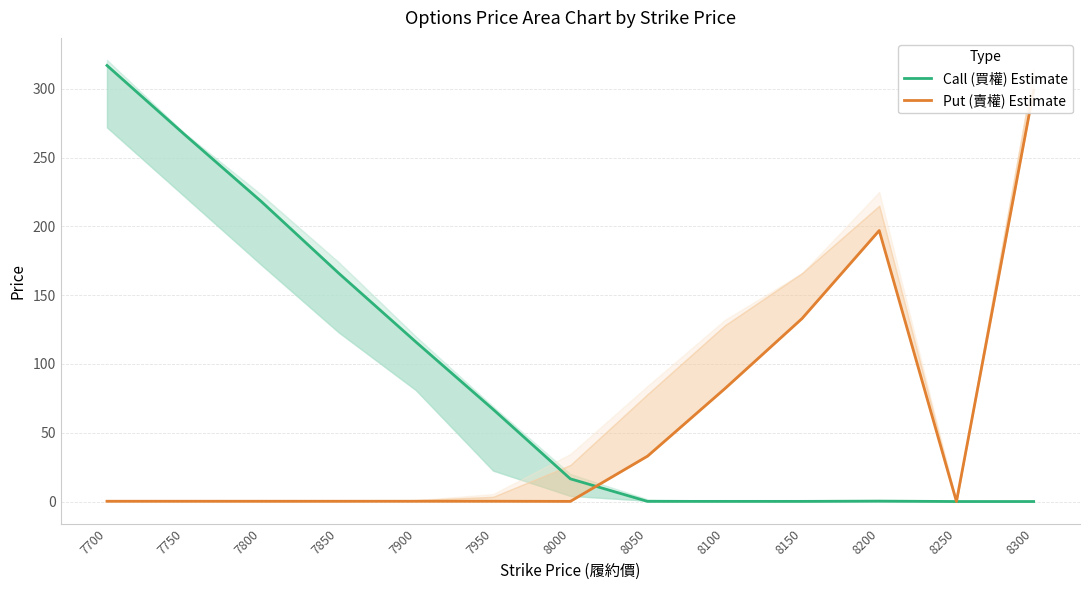

Which series has the widest spread of values?

Call (買權) Estimate